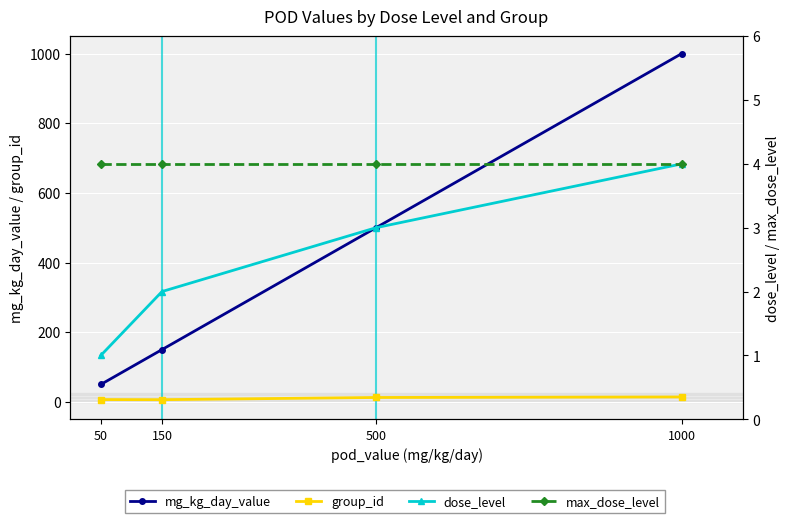

Reading left to right, list all the values displayed in this chart.

mg_kg_day_value: 50=50.0	150=150.0	500=500.0	1000=1000.0
group_id: 50=6.5	150=6.2	500=12.5	1000=14.0
dose_level: 50=1.0	150=2.0	500=3.0	1000=4.0
max_dose_level: 50=4.0	150=4.0	500=4.0	1000=4.0